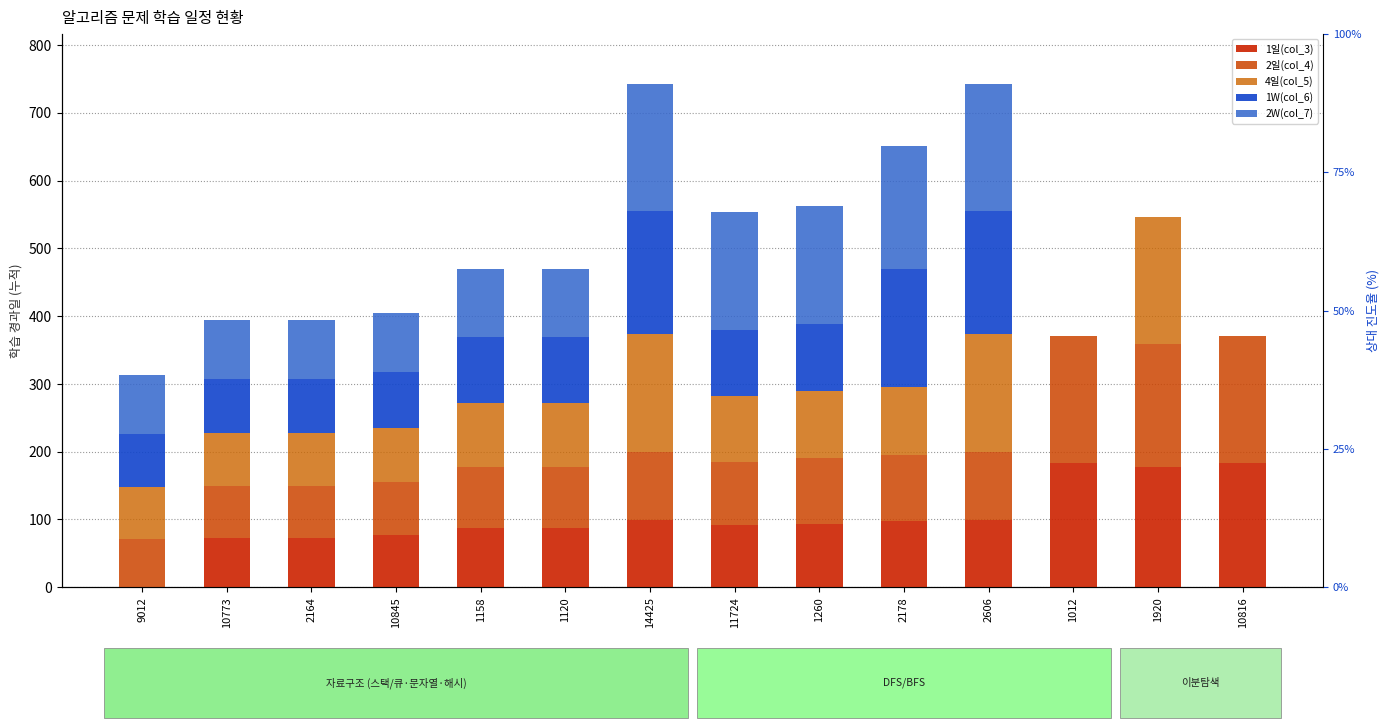

Reading left to right, list all the values displayed in this chart.

1일(col_3): 0	72	72	77	87	87	99	92	94	97	99	183	177	183
2일(col_4): 71	77	77	78	91	91	100	93	97	98	100	187	182	187
4일(col_5): 77	78	78	80	94	94	174	97	98	100	174	0	187	0
1W(col_6): 78	80	80	83	97	97	182	98	100	174	182	0	0	0
2W(col_7): 87	87	87	87	100	100	187	174	174	182	187	0	0	0